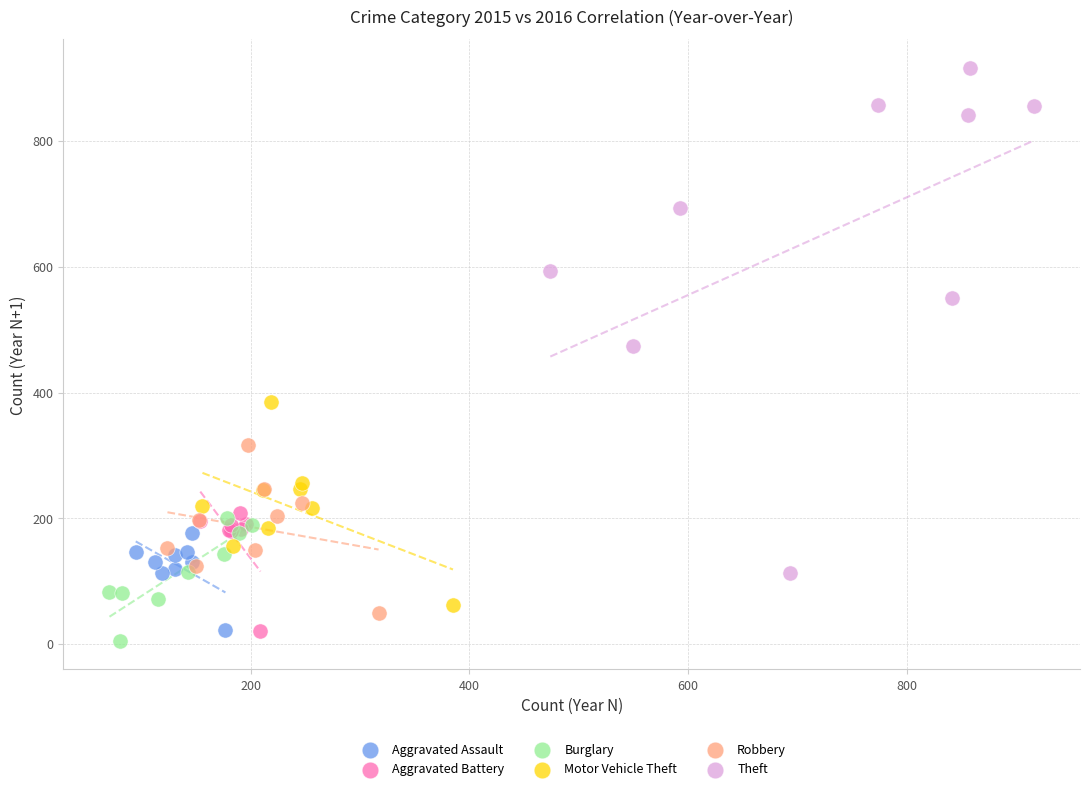

Which series contains the highest Y value?

Theft